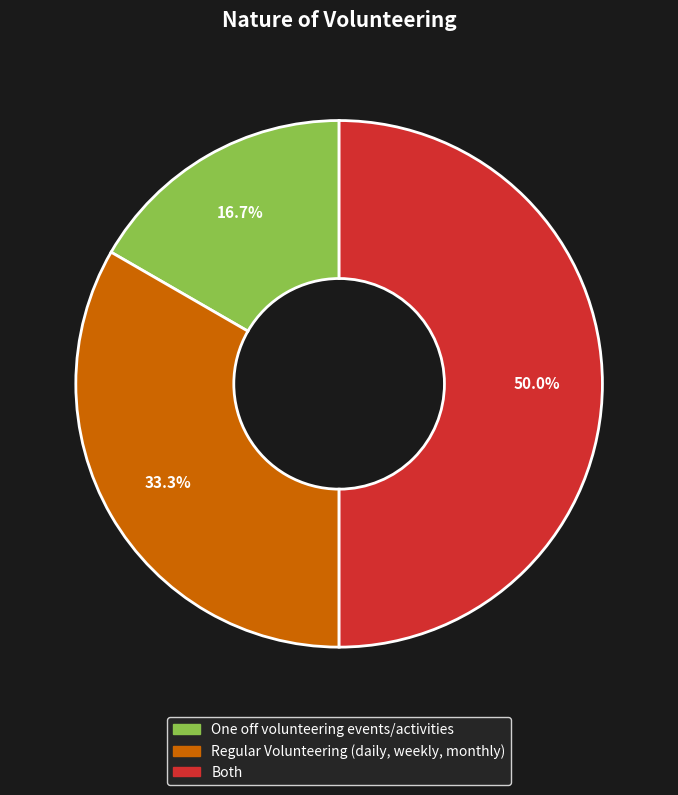

True or false: One off volunteering events/activities accounts for 26% of the total.

False